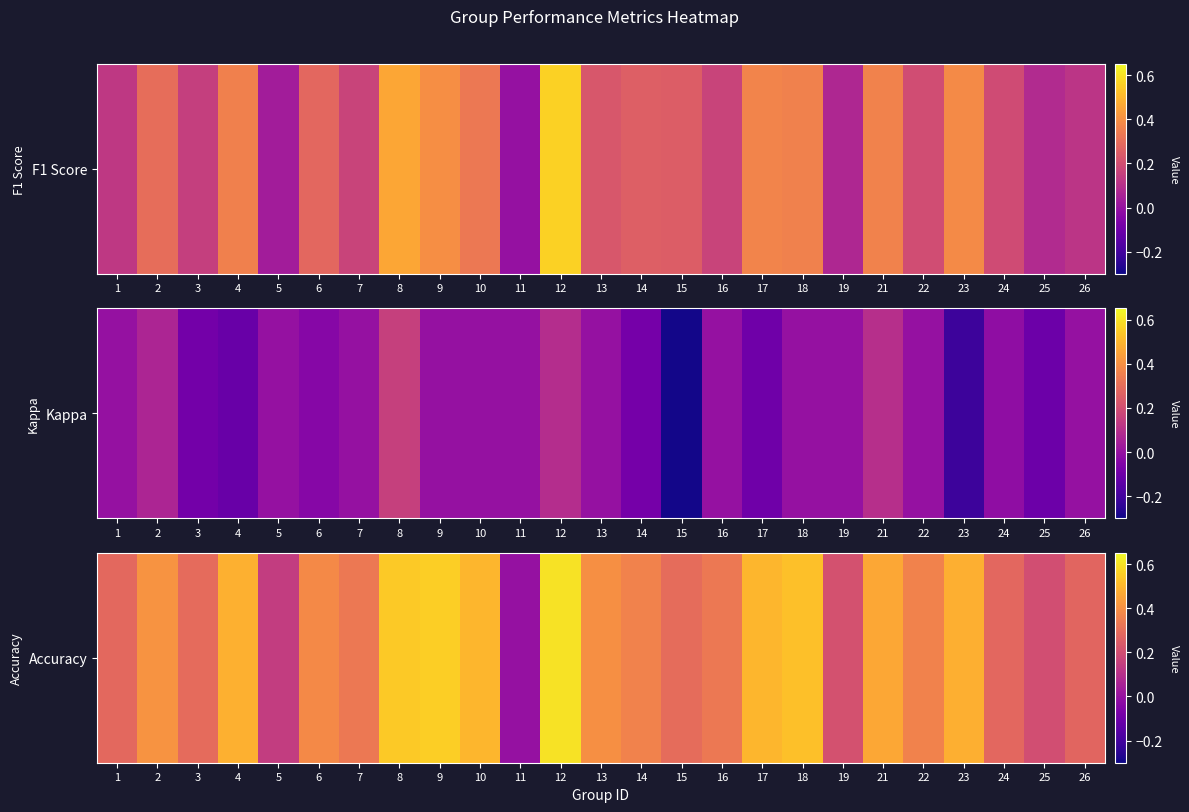

Which label corresponds to the largest value in the chart?

12